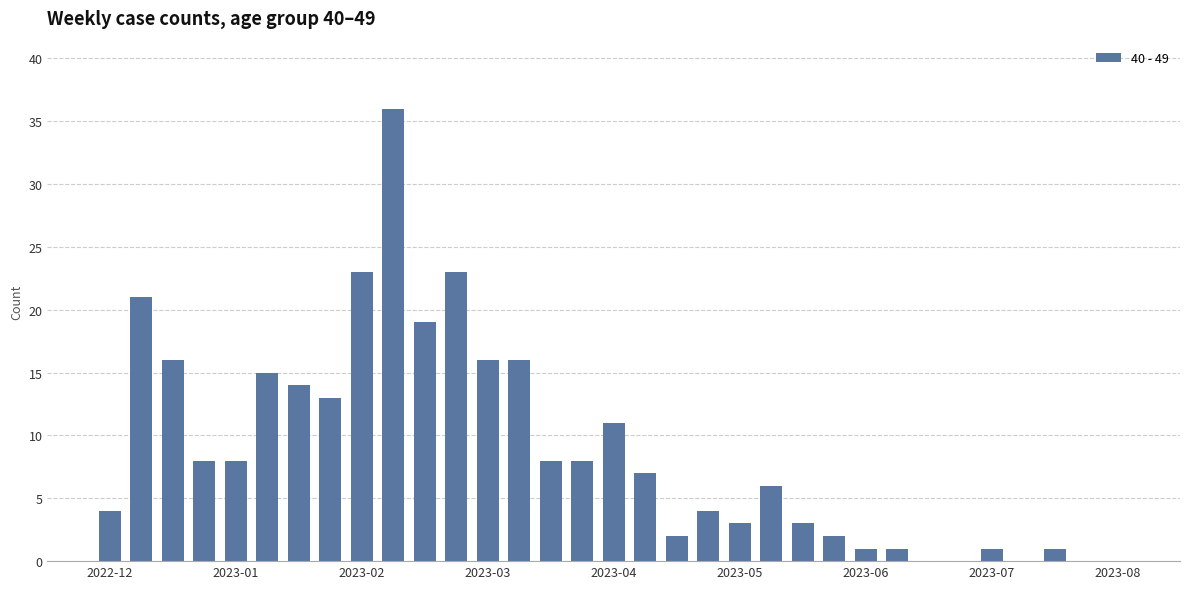

What is the sum of all values?

290